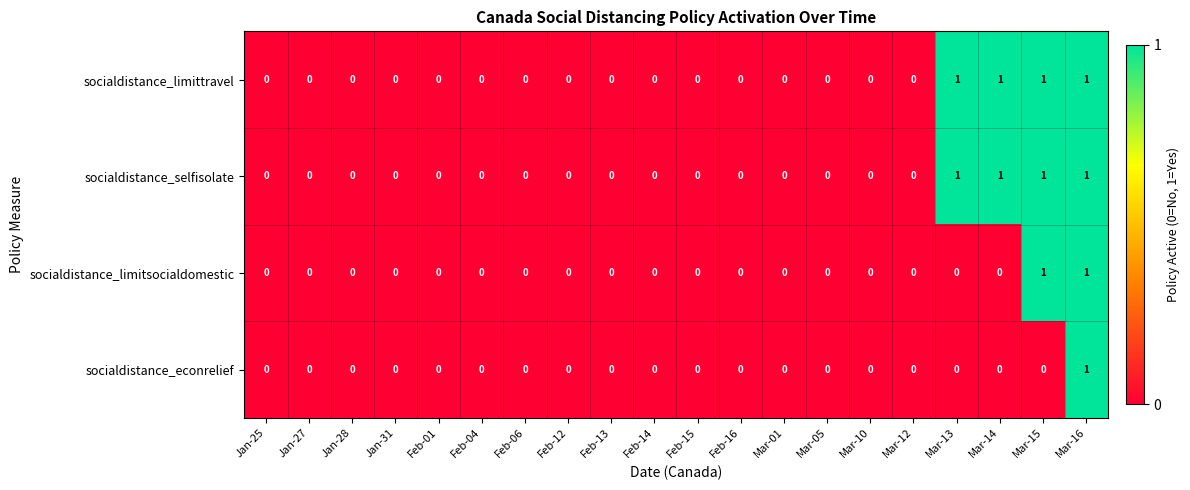

At which category is the sum across all series the highest?

Mar-16